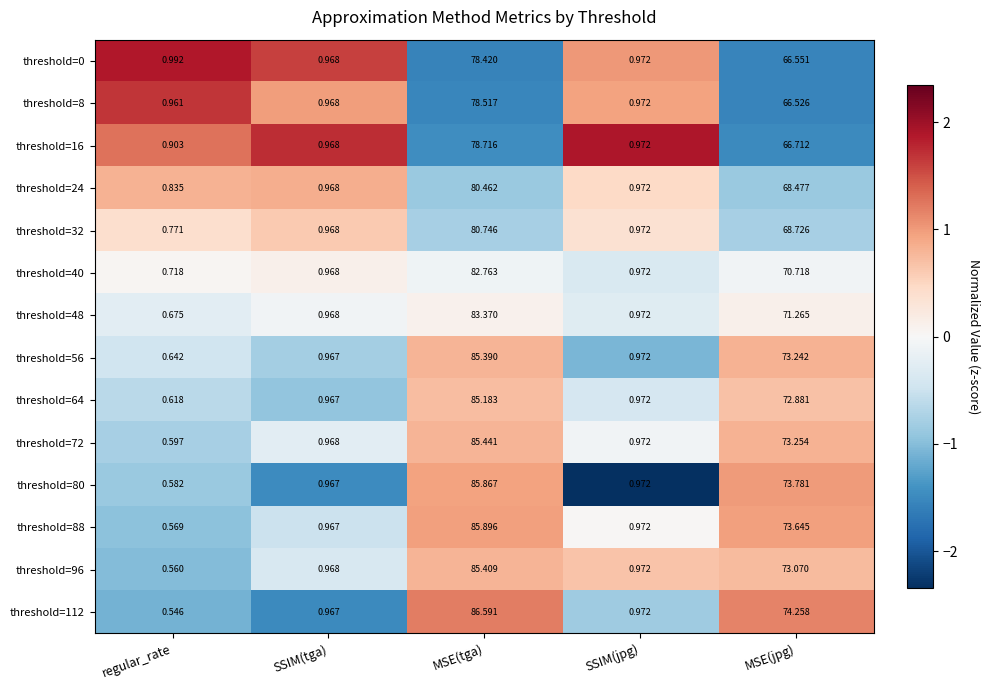

Which series has the widest spread of values?

threshold=112